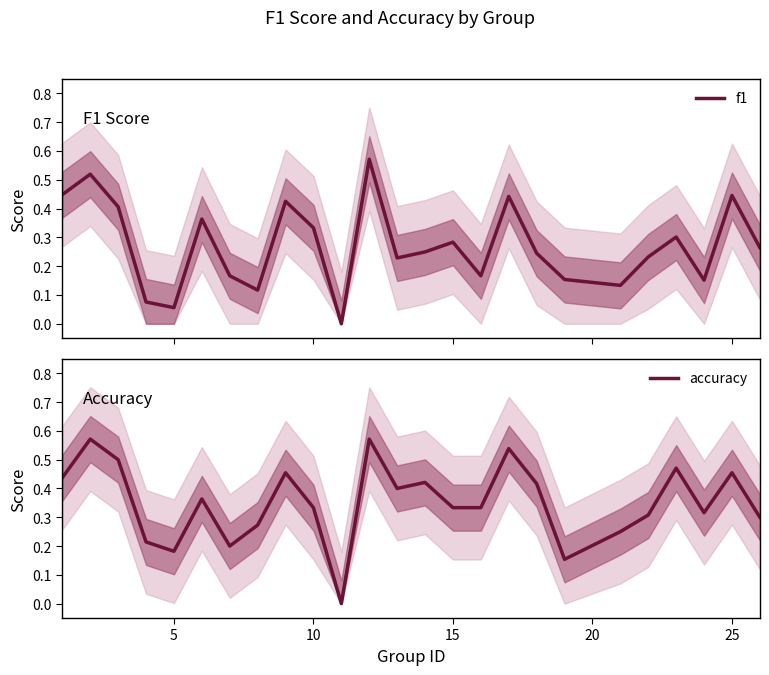

Rank the series by their maximum value, from highest to lowest.

f1, accuracy